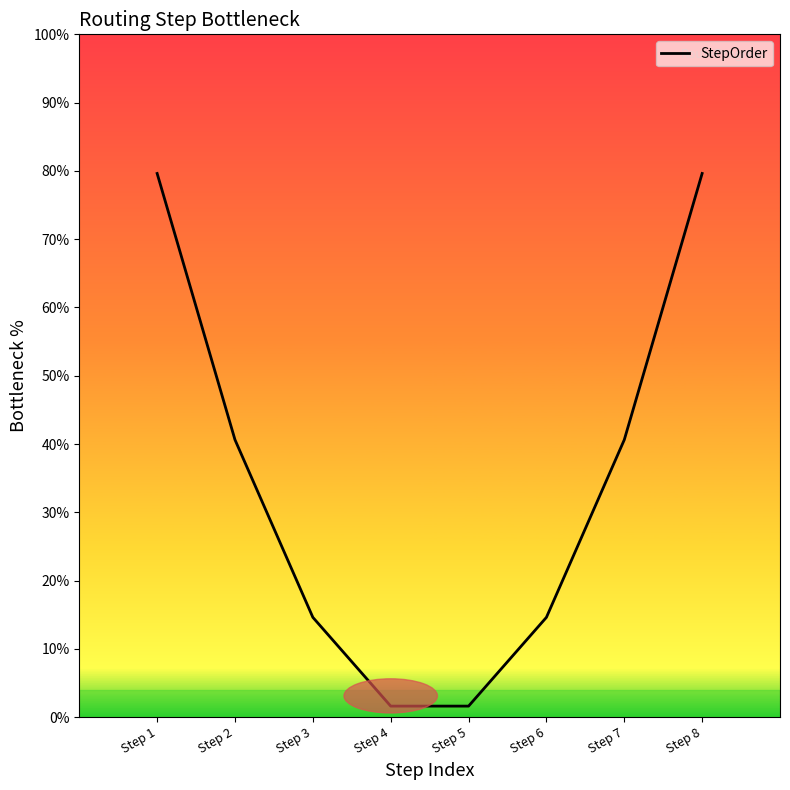

What is the difference between the values at Step 4 and Step 2?

39.0